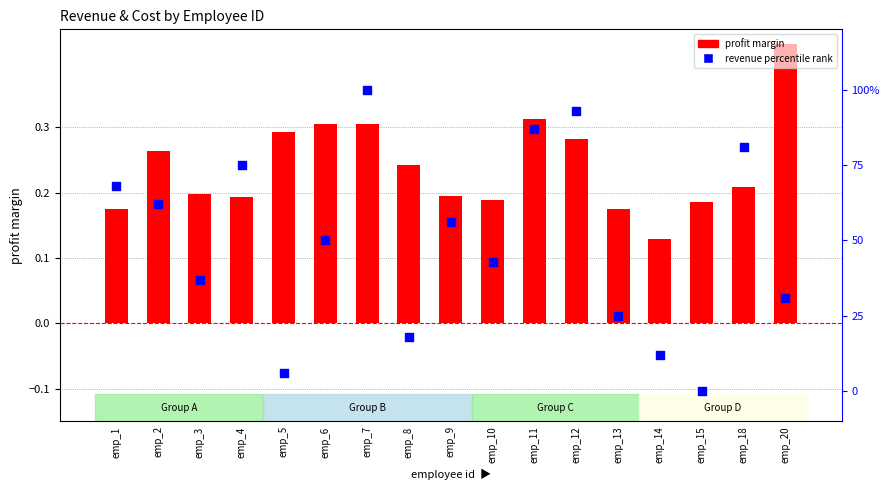

At how many categories does at least one series exceed 35?

11